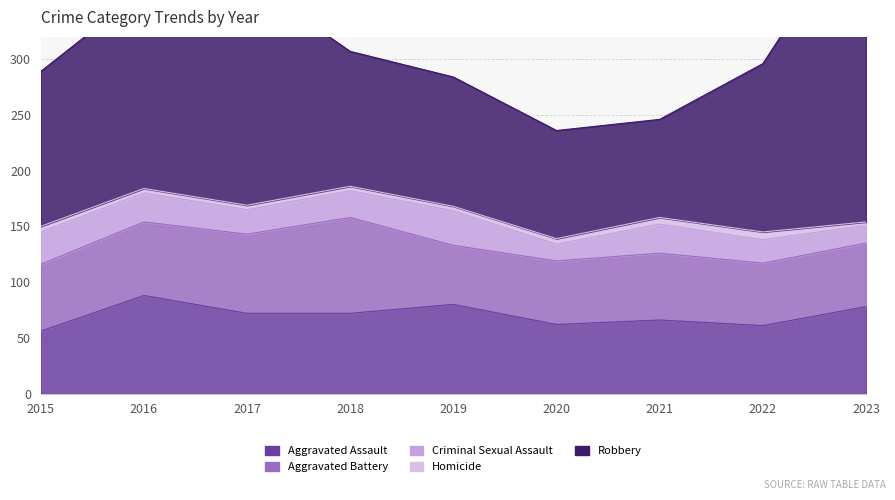

Does the chart have visible grid lines?

Yes